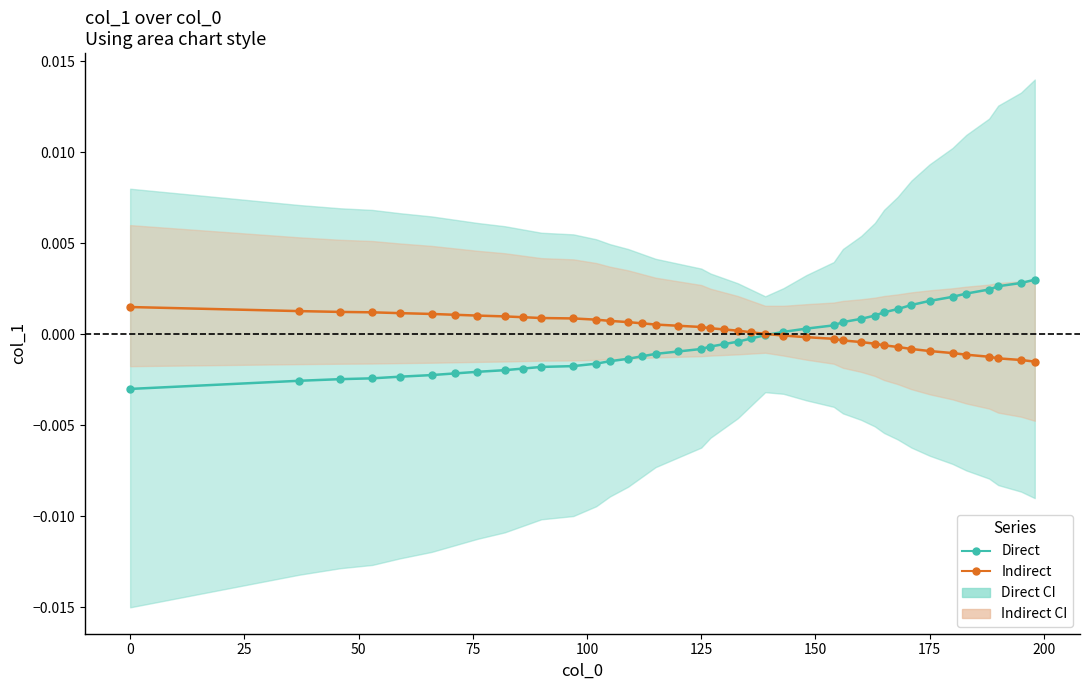

How many data points in Direct are less than 0?

24